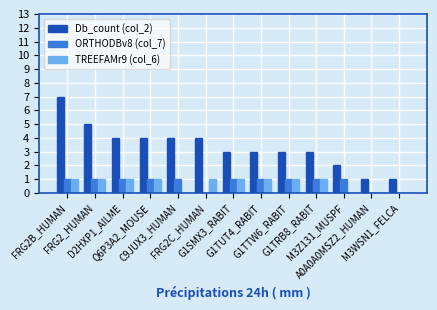

Which series has the largest total across all categories?

Db_count (col_2)